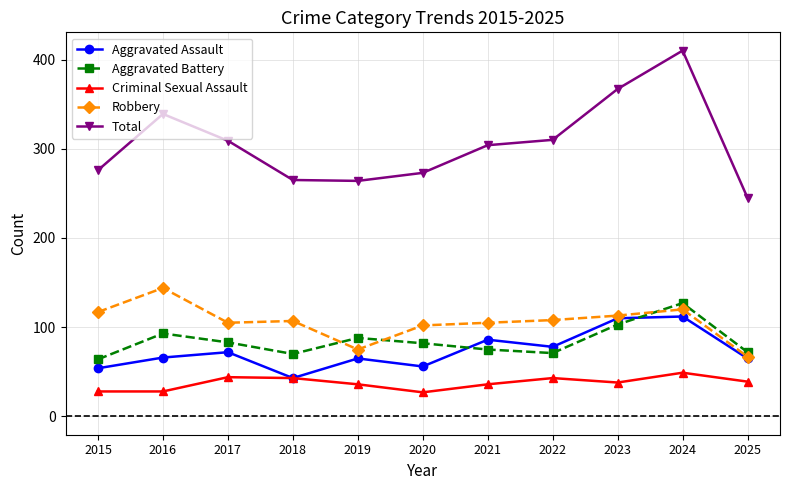

List the series in order of their peak value, lowest first.

Criminal Sexual Assault, Aggravated Assault, Aggravated Battery, Robbery, Total